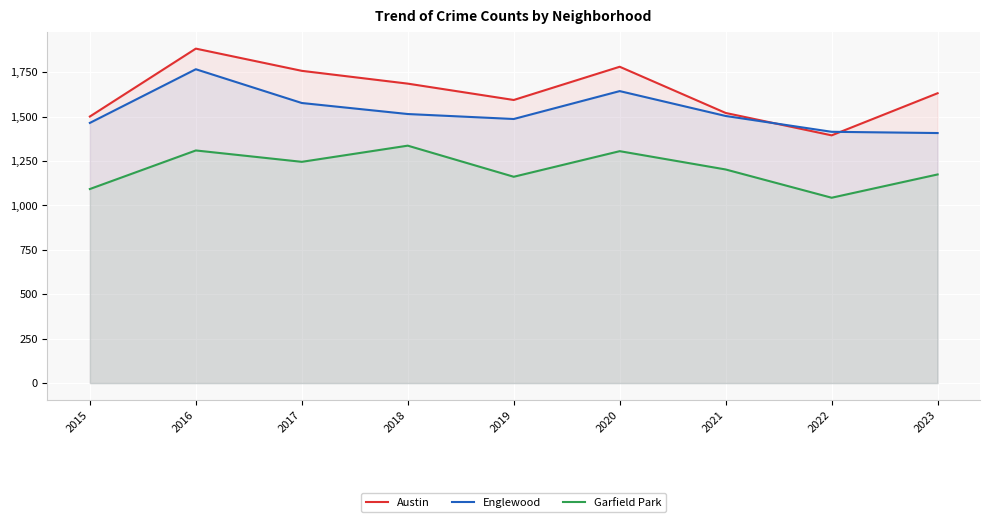

List the series in order of their overall mean, lowest first.

Garfield Park, Englewood, Austin